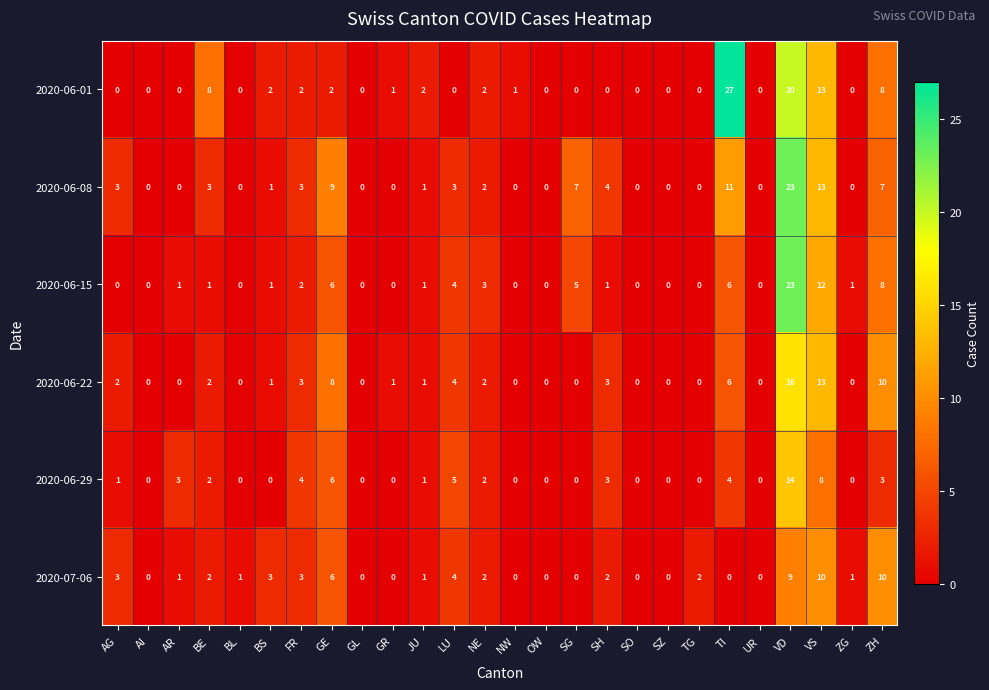

Is the value of 2020-06-29 at GE greater than the value of 2020-06-22 at OW?

Yes